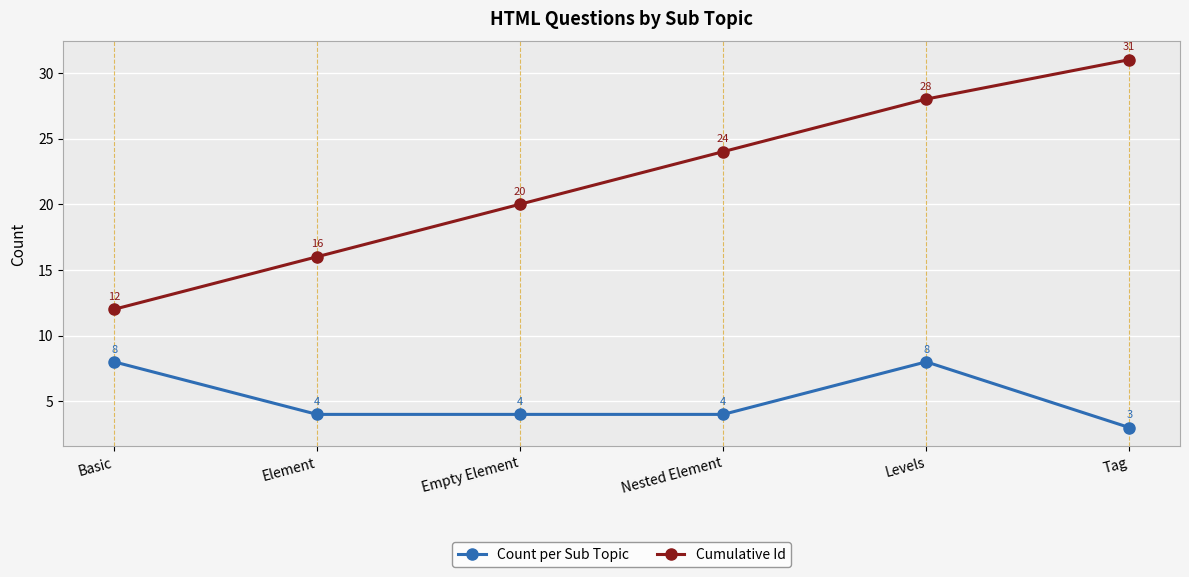

Is this an area chart (filled region under the line)?

No